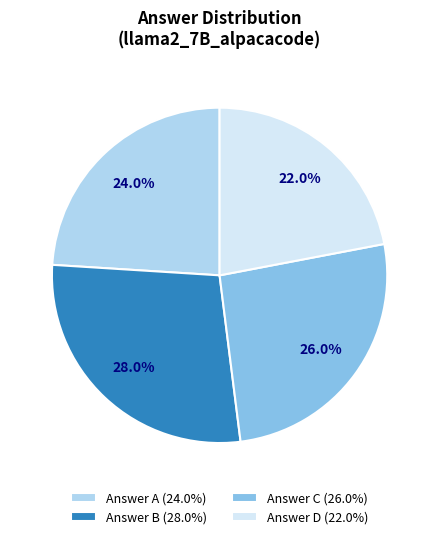

Rank the categories by value from highest to lowest.

Answer B (28.0%), Answer C (26.0%), Answer A (24.0%), Answer D (22.0%)